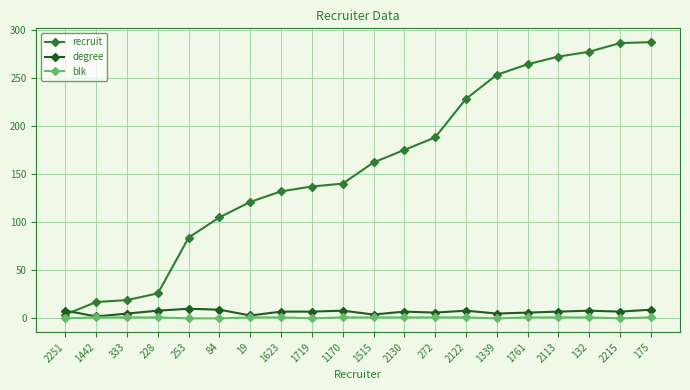

Which series has the widest spread of values?

recruit